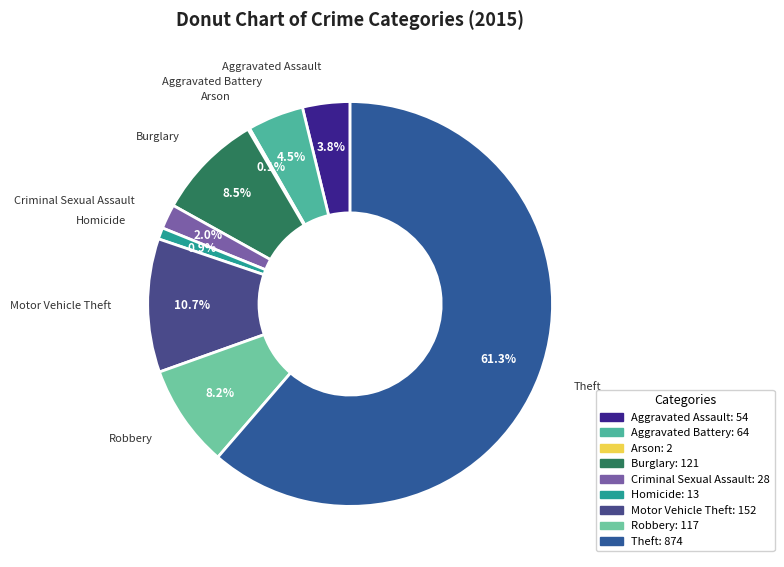

What is the largest slice in the pie chart?

Theft